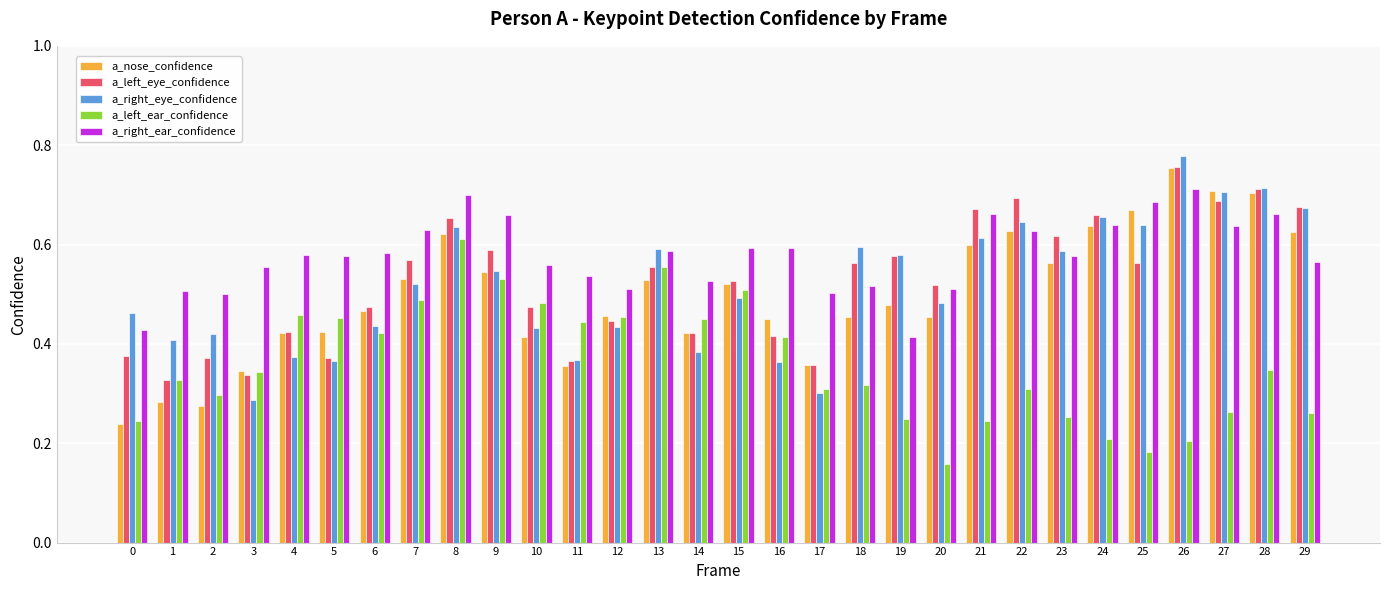

The value of a_left_ear_confidence at 16 is 0.4. True or false?

True